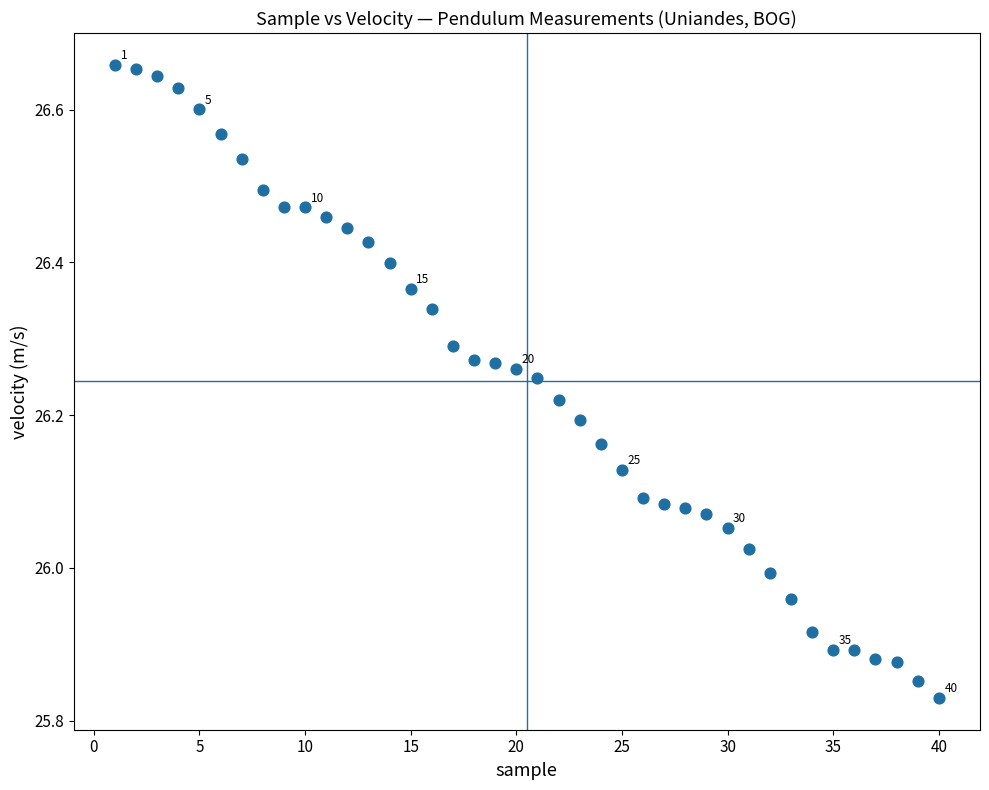

What is the range of X values (max minus min)?

39.0